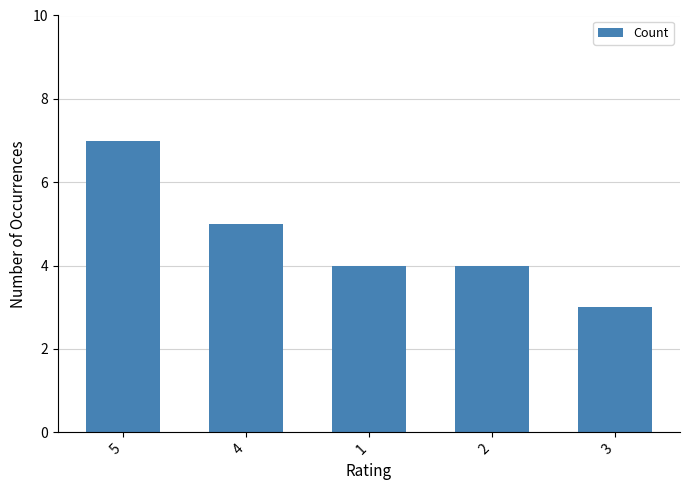

What is the label of the 2nd bar from the right?

2